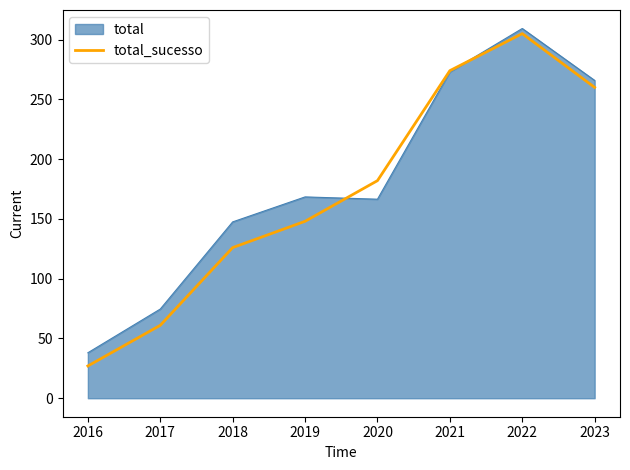

Count the number of data series in this chart.

2